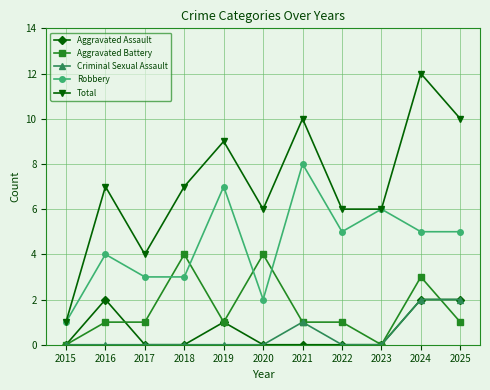

What is the difference between the second highest and second lowest values in the Aggravated Battery series?

4